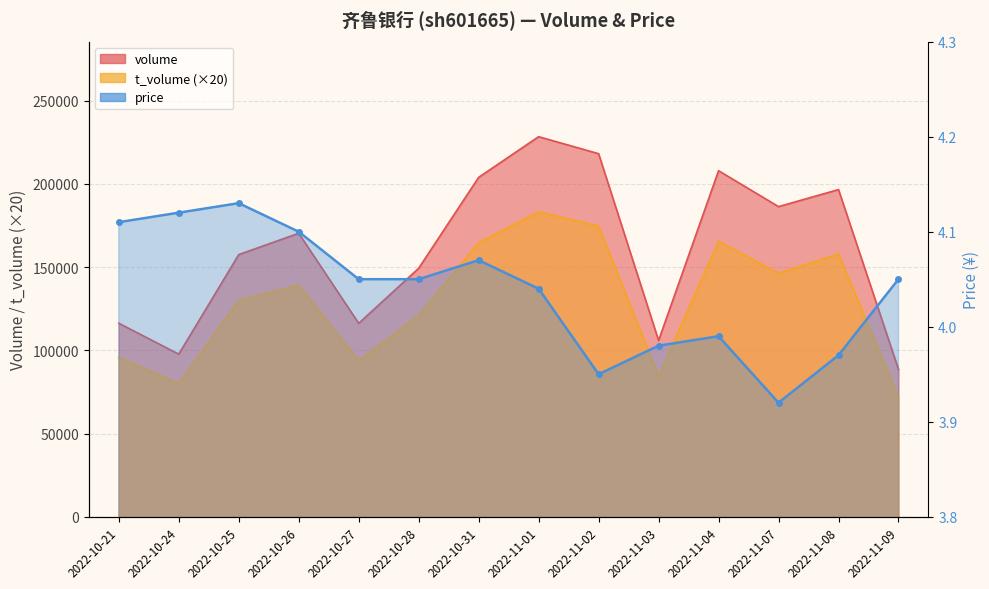

True or false: the data shows 4.1 at 2022-10-24.

True